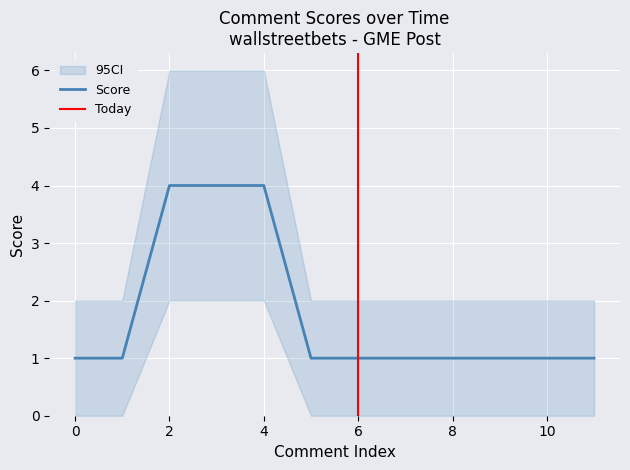

True or false: score_upper has more than 0 interior local peaks.

False